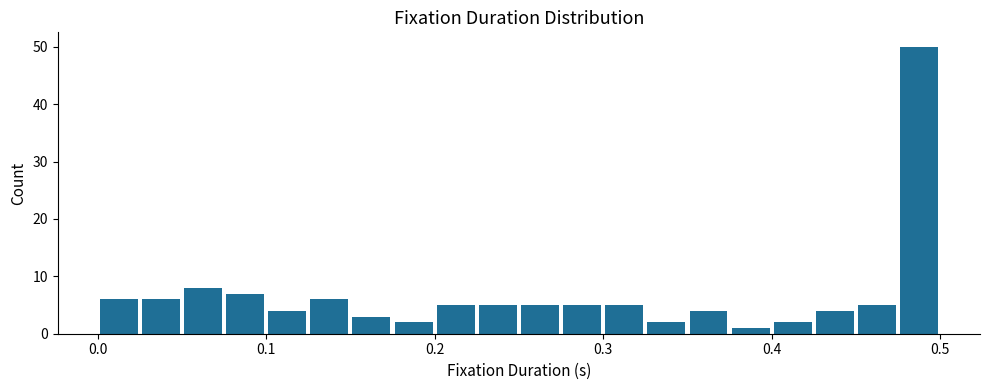

Read against the x-axis, roughly where is the centre of the tallest bar?

0.49